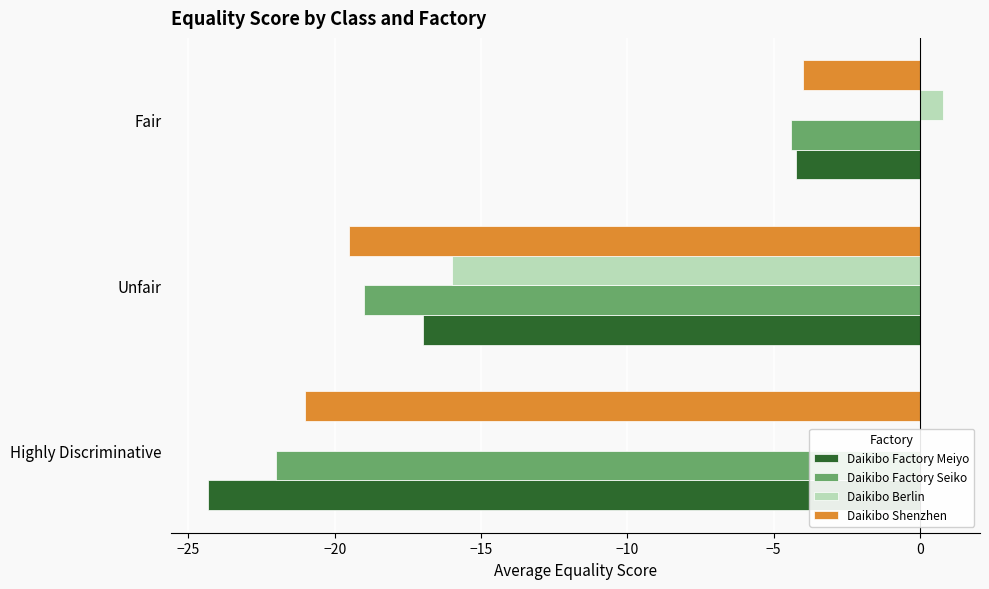

What is the sum of the Daikibo Shenzhen values at Unfair and Fair?

-23.5